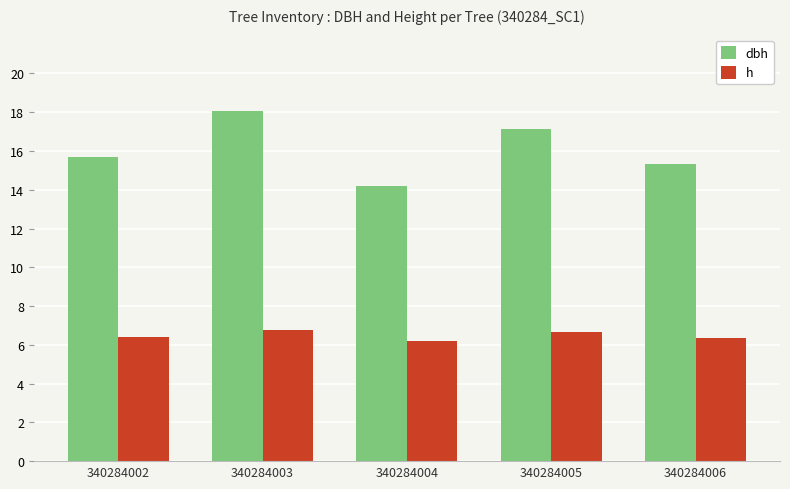

What is the value of the dbh bar at the 3rd from the left?

14.2